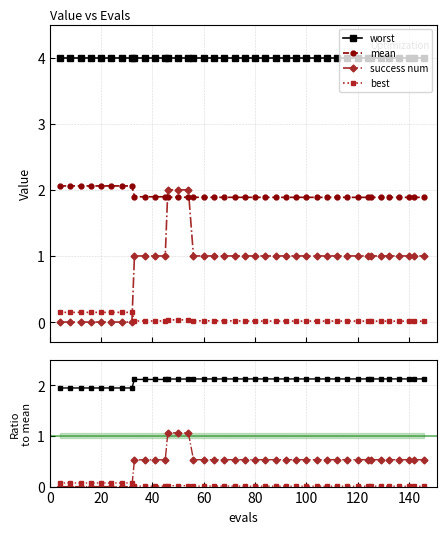

What is the maximum value for mean?

2.1